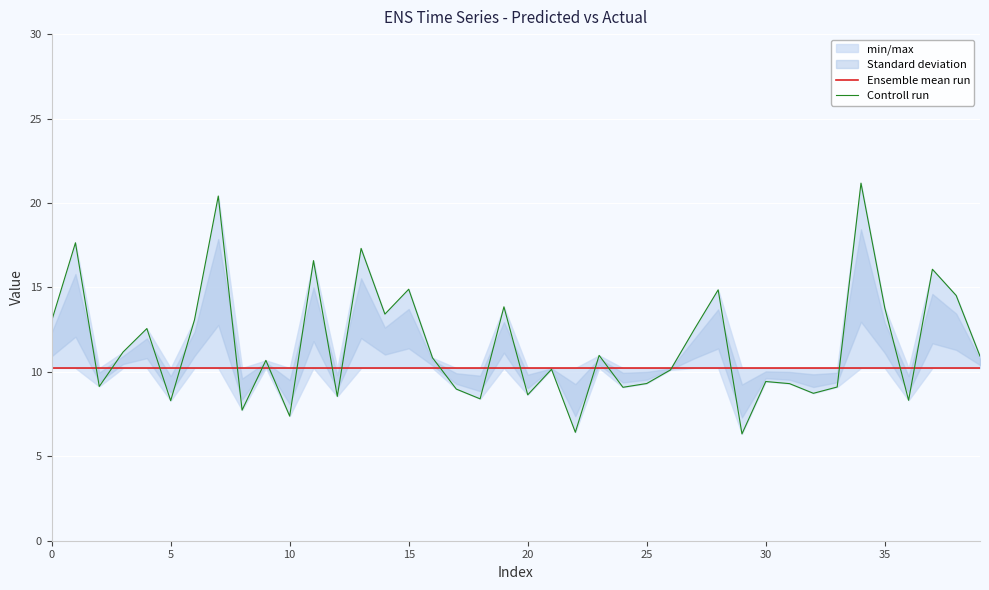

Rank the series by their maximum value, from highest to lowest.

Controll run, Ensemble mean run